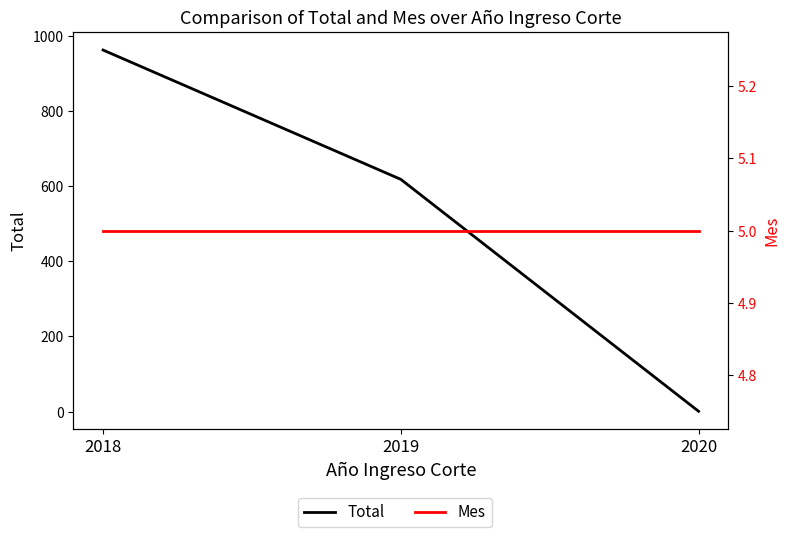

What is the greatest value displayed?

962